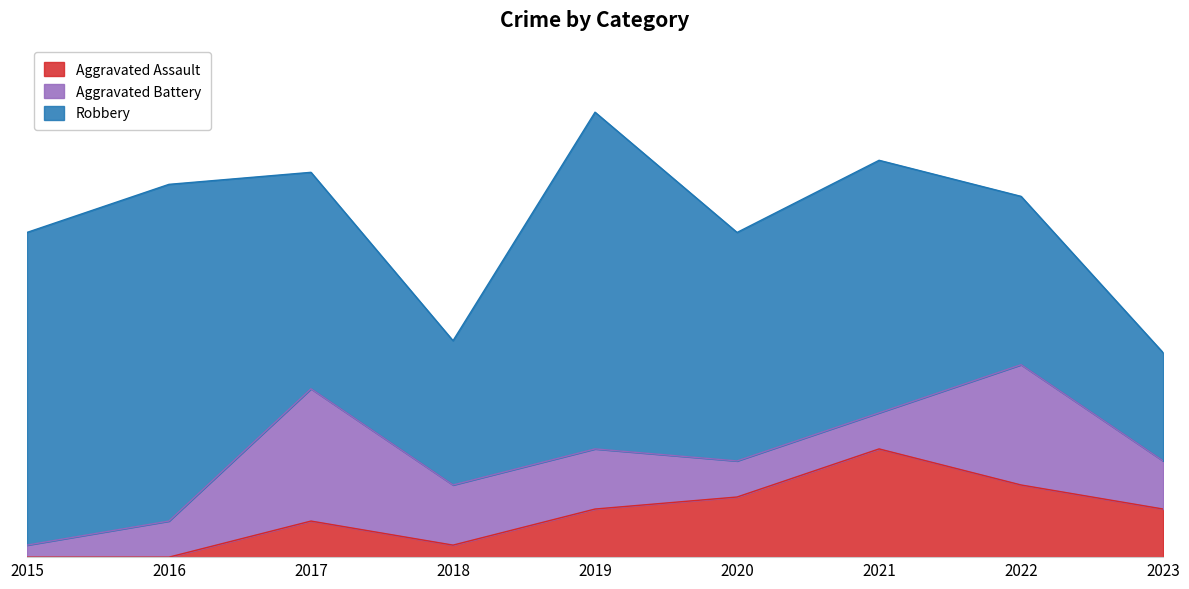

True or false: Robbery and Aggravated Battery cross at least once.

False